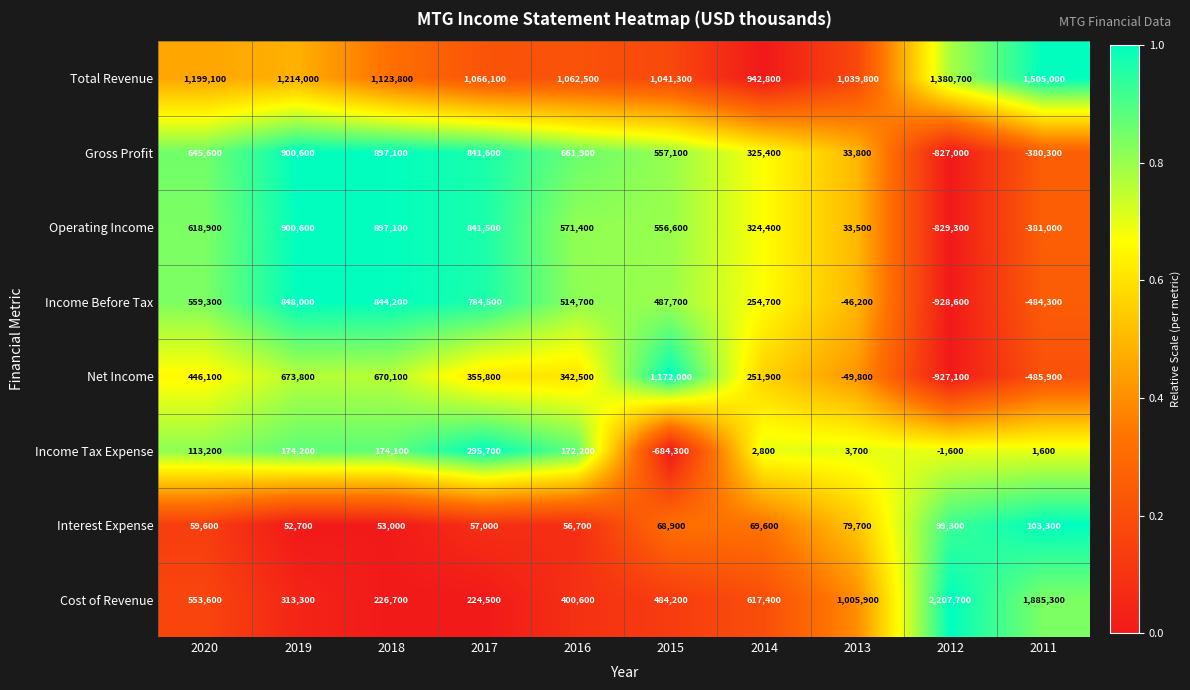

How many categories are shown in the chart?

10